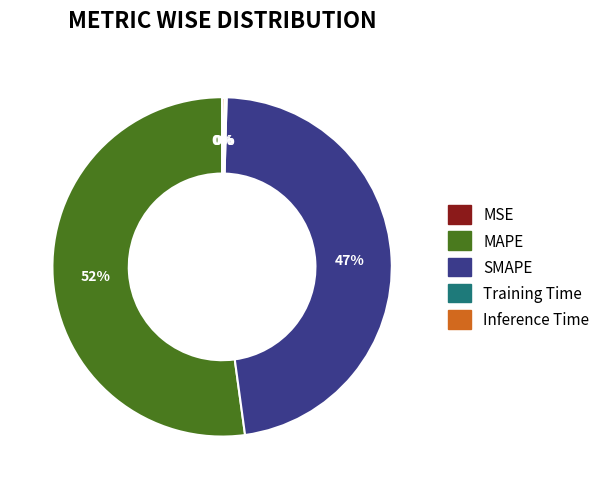

To the nearest percent, what is the average slice percentage?

20%